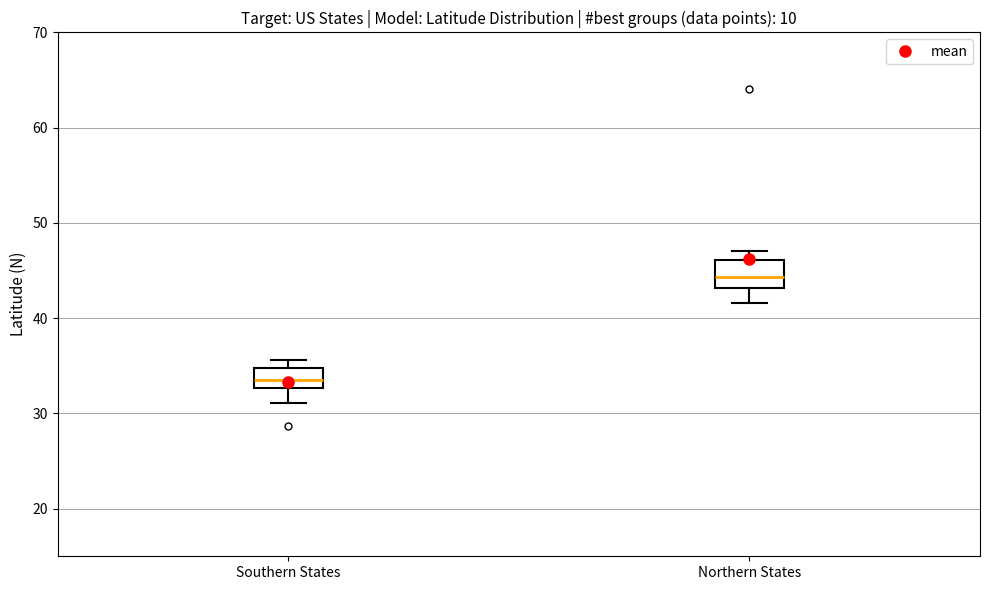

Where does the median line of the box for Northern States sit on the y-axis? The values are not printed on the chart, so give them approximately, as read against the axis.

44